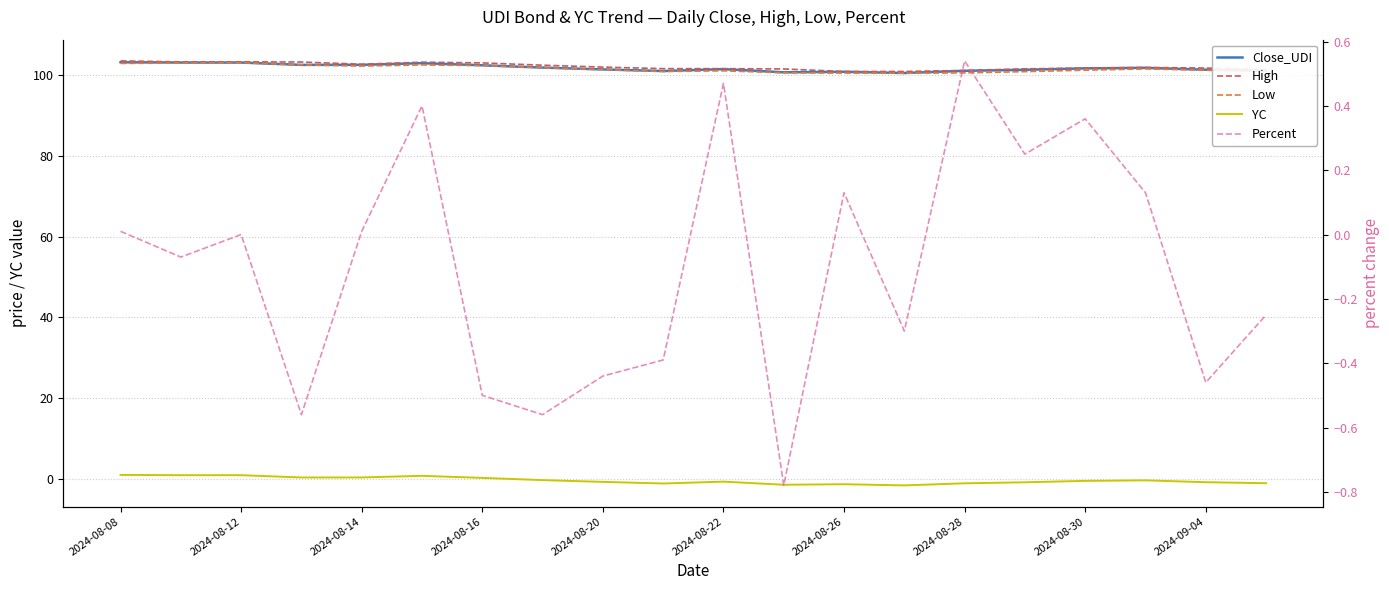

In YC, how many points are lower than both neighbors (excluding endpoints)?

4